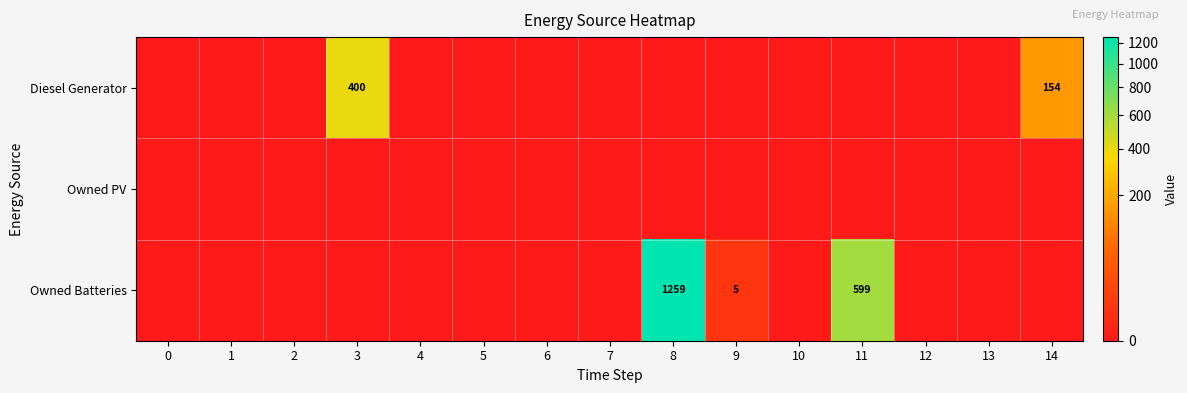

The value of Diesel Generator at 3 is 606. True or false?

False